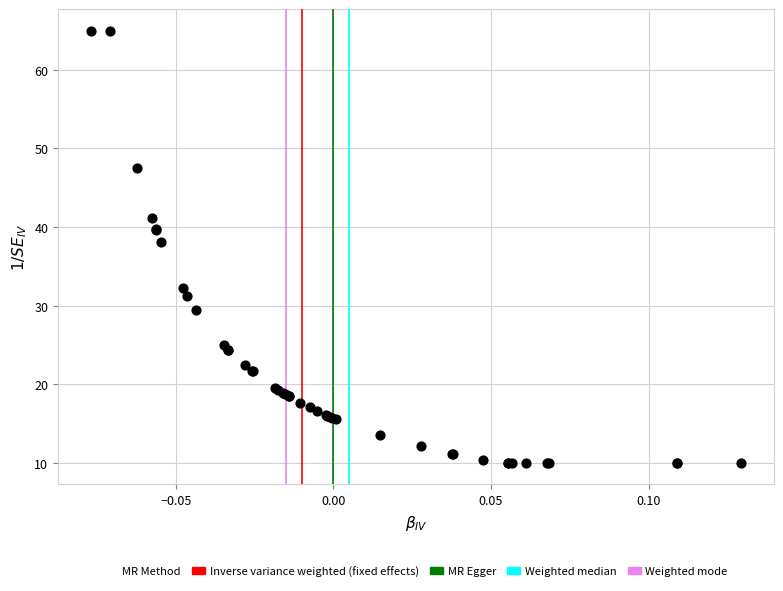

What Y value in the scatter plot is closest to 37?

38.1